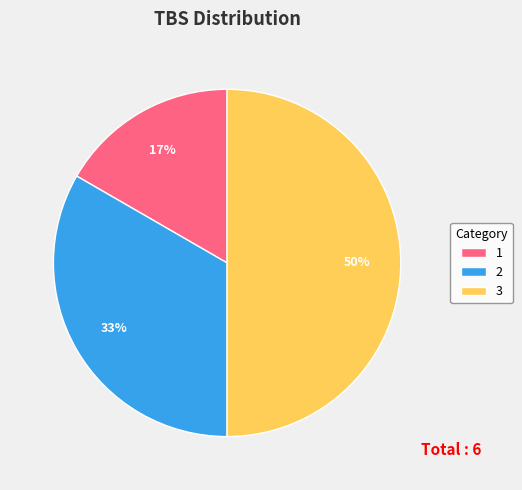

How many slices are in this pie chart?

3